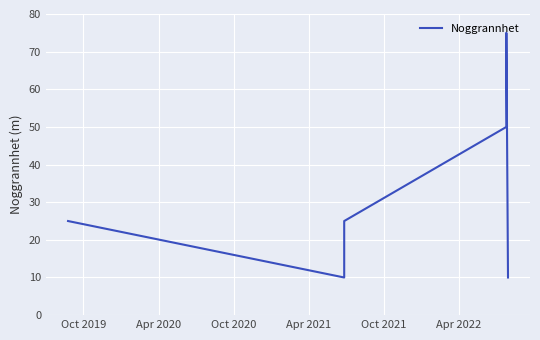

Reading left to right, transcribe all the data shown in this chart.

25	25	25	25	25	25	25	25	10	10	10	10	10	10	10	10	10	10	10	10	10	10	10	25	50	50	50	50	50	75	10